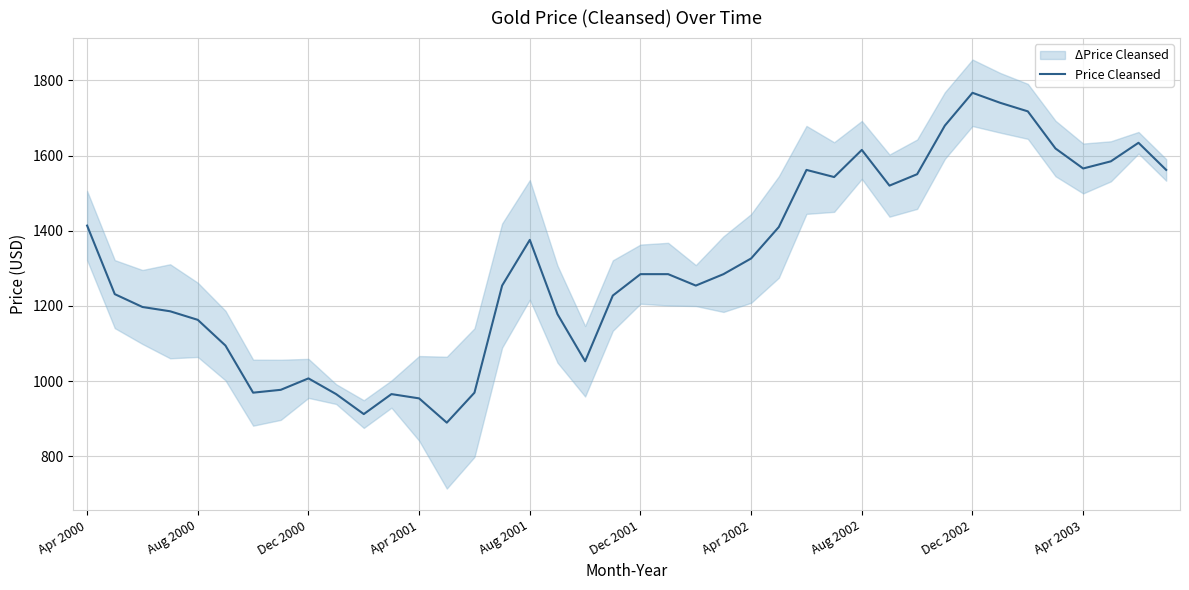

Does the chart have visible grid lines?

Yes